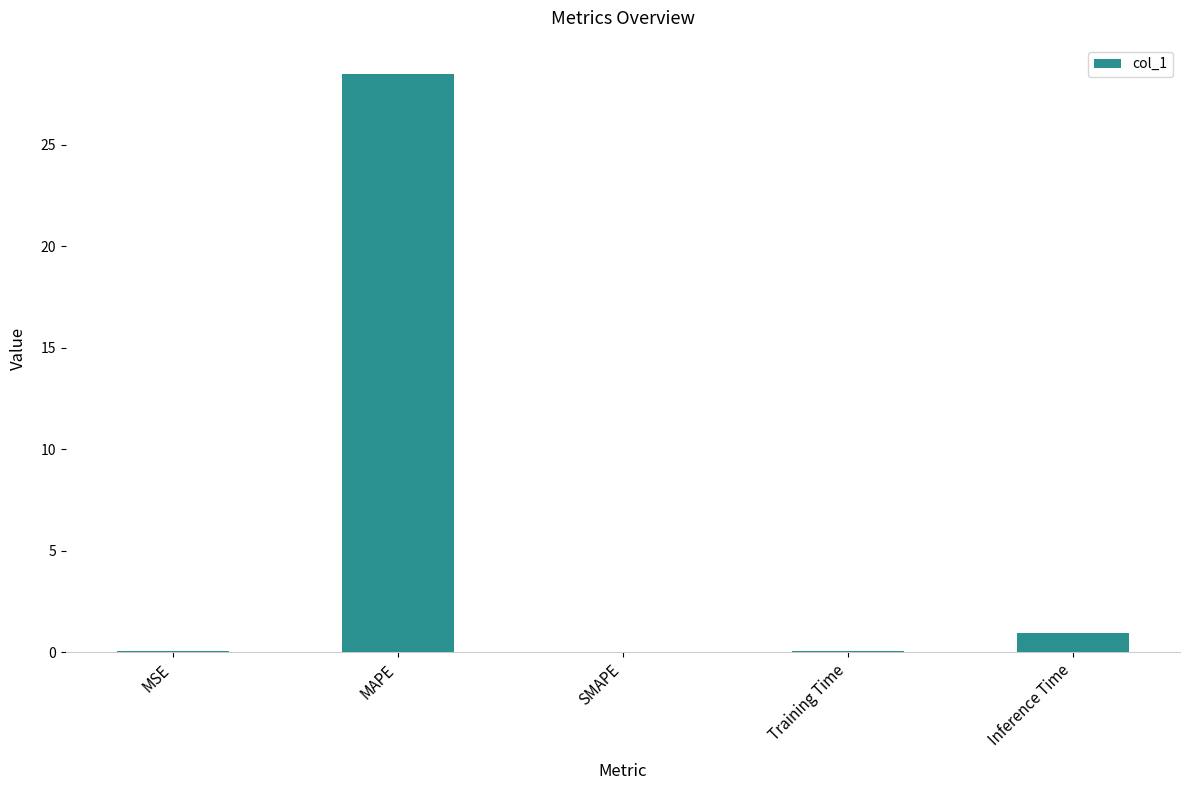

Where is the data nearest to the value 14?

Inference Time